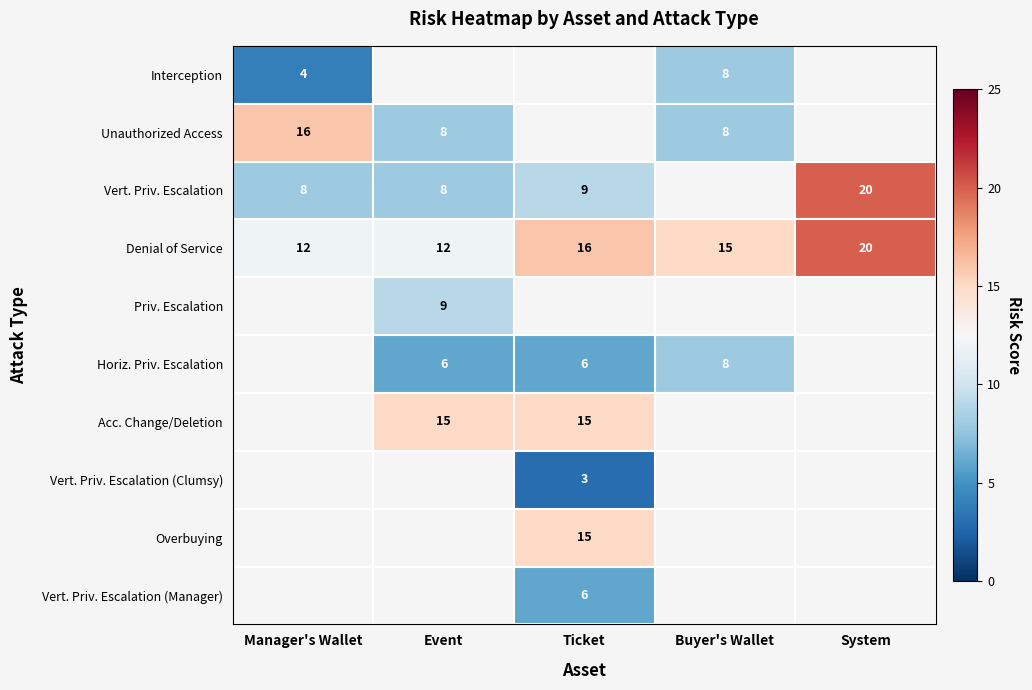

The value of Priv. Escalation at Event is 5. True or false?

False